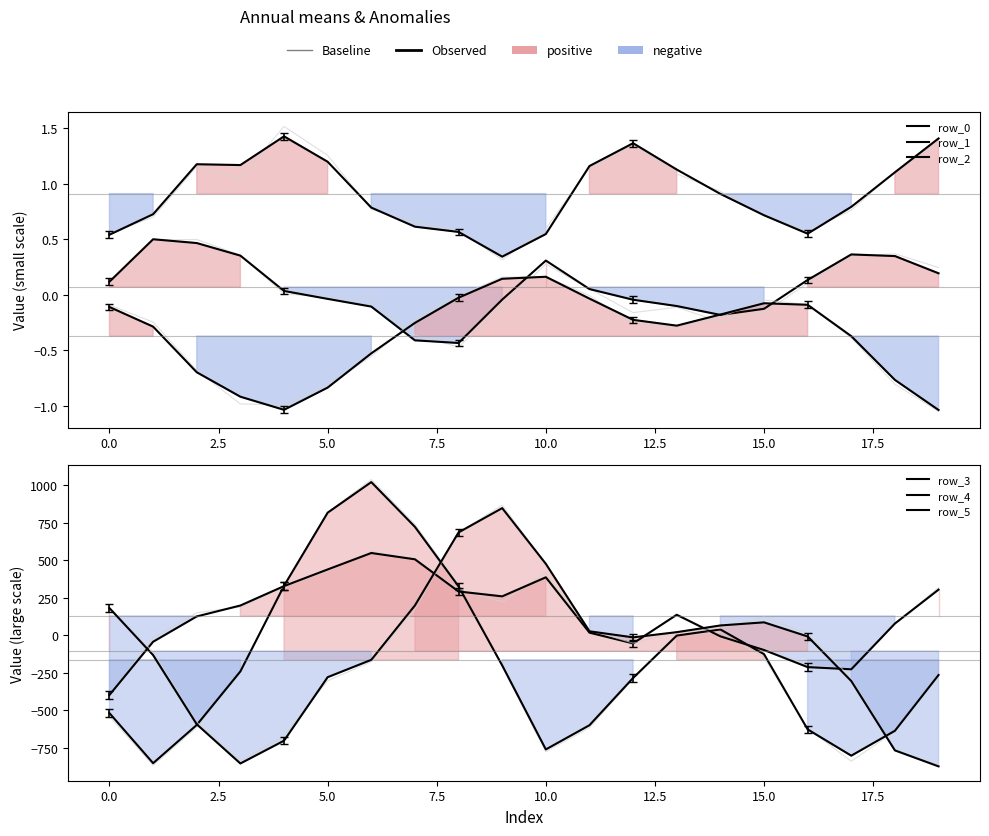

What is the label of the 16th point from the left?

15